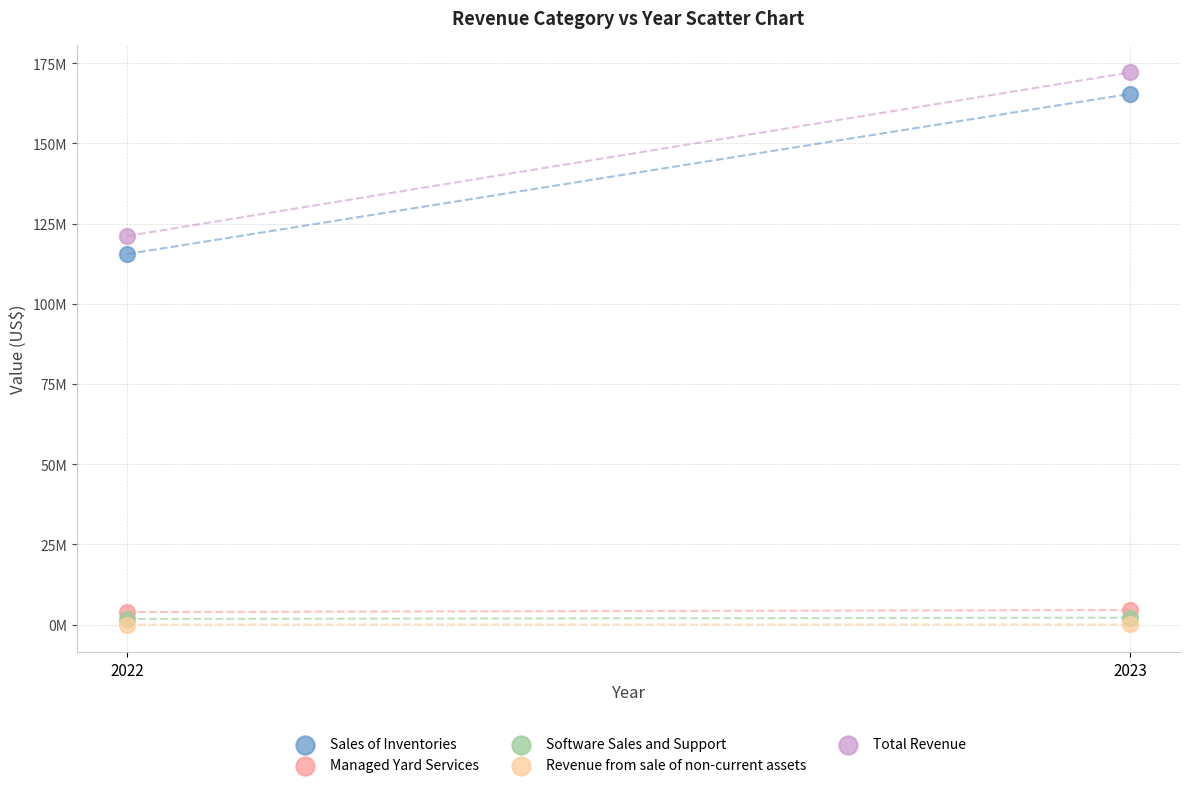

What are all the series names shown in the legend?

Sales of Inventories, Managed Yard Services, Software Sales and Support, Revenue from sale of non-current assets, Total Revenue